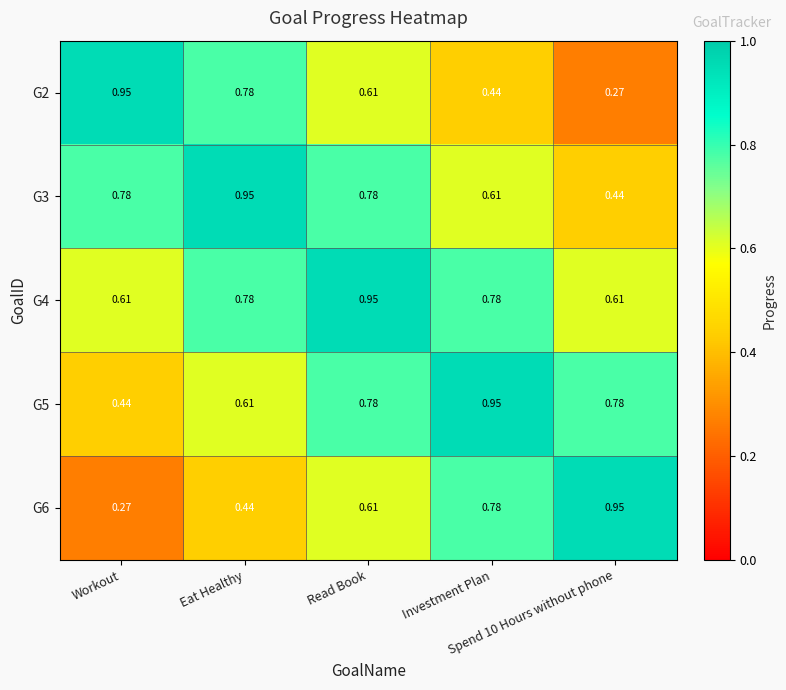

Reading left to right, list all the values displayed in this chart.

G2: Workout=0.9	Eat Healthy=0.8	Read Book=0.6	Investment Plan=0.4	Spend 10 Hours without phone=0.3
G3: Workout=0.8	Eat Healthy=0.9	Read Book=0.8	Investment Plan=0.6	Spend 10 Hours without phone=0.4
G4: Workout=0.6	Eat Healthy=0.8	Read Book=0.9	Investment Plan=0.8	Spend 10 Hours without phone=0.6
G5: Workout=0.4	Eat Healthy=0.6	Read Book=0.8	Investment Plan=0.9	Spend 10 Hours without phone=0.8
G6: Workout=0.3	Eat Healthy=0.4	Read Book=0.6	Investment Plan=0.8	Spend 10 Hours without phone=0.9